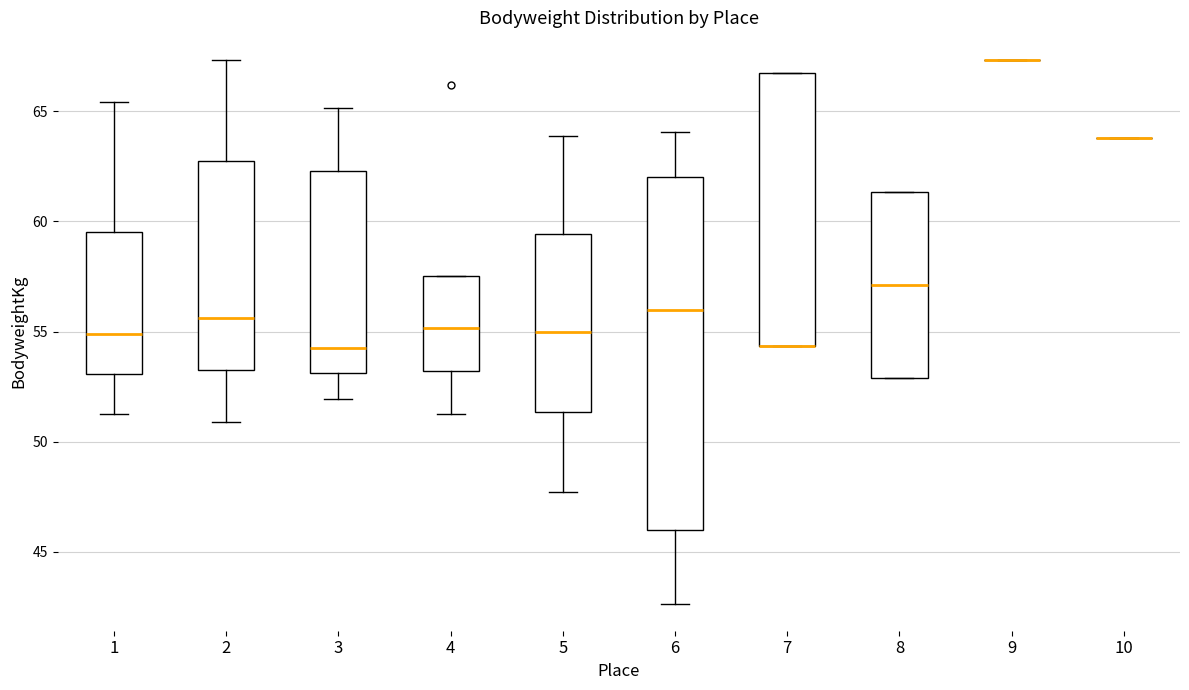

Where is the upper edge of the box at x = 6 on the y-axis? The values are not printed on the chart, so give them approximately, as read against the axis.

62.0